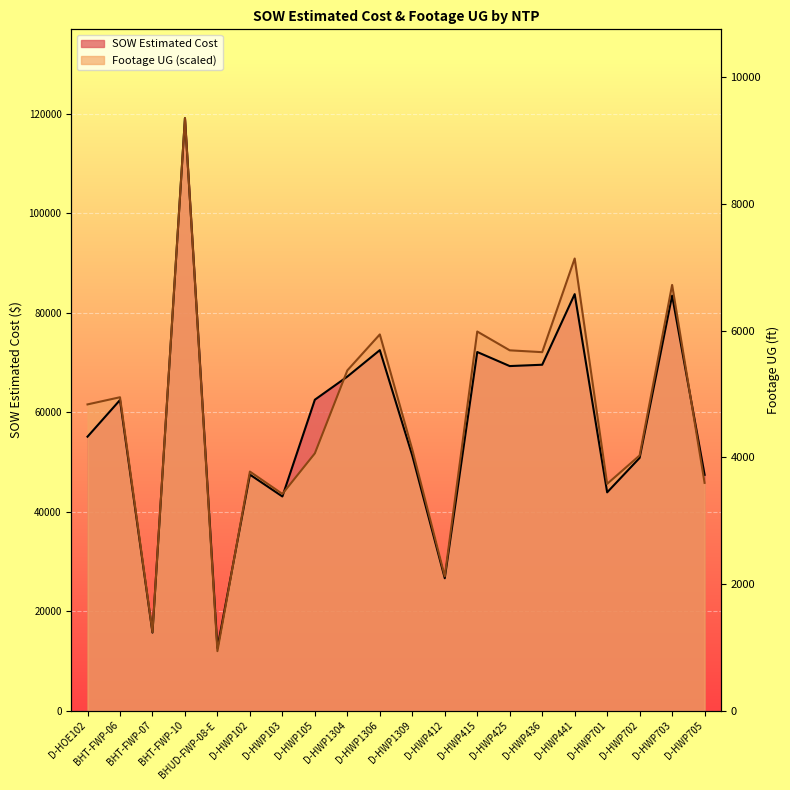

Is the value of SOW Estimated Cost at D-HWP705 greater than the value of Footage UG at BHT-FWP-07?

Yes